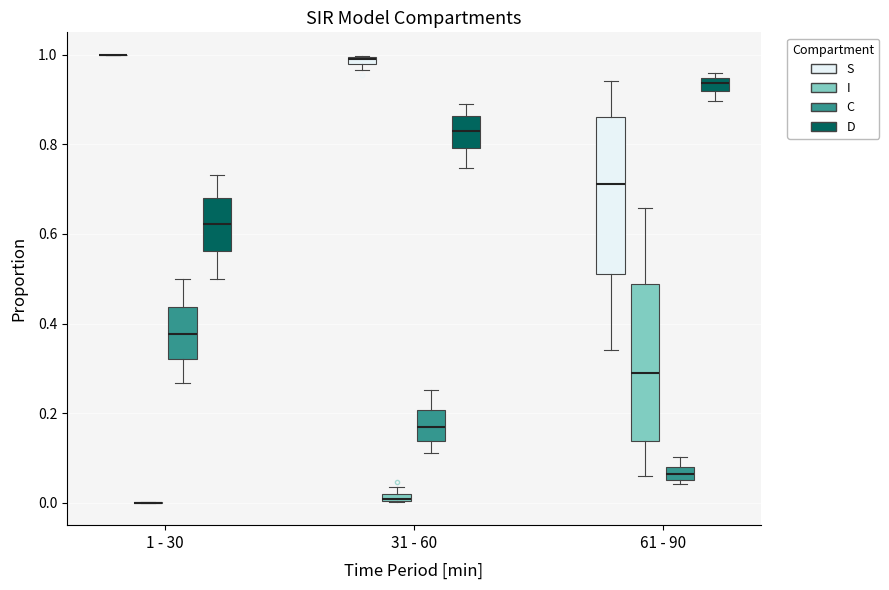

Where is the upper edge of the box for 1 - 30 (C) on the y-axis? The values are not printed on the chart, so give them approximately, as read against the axis.

0.44